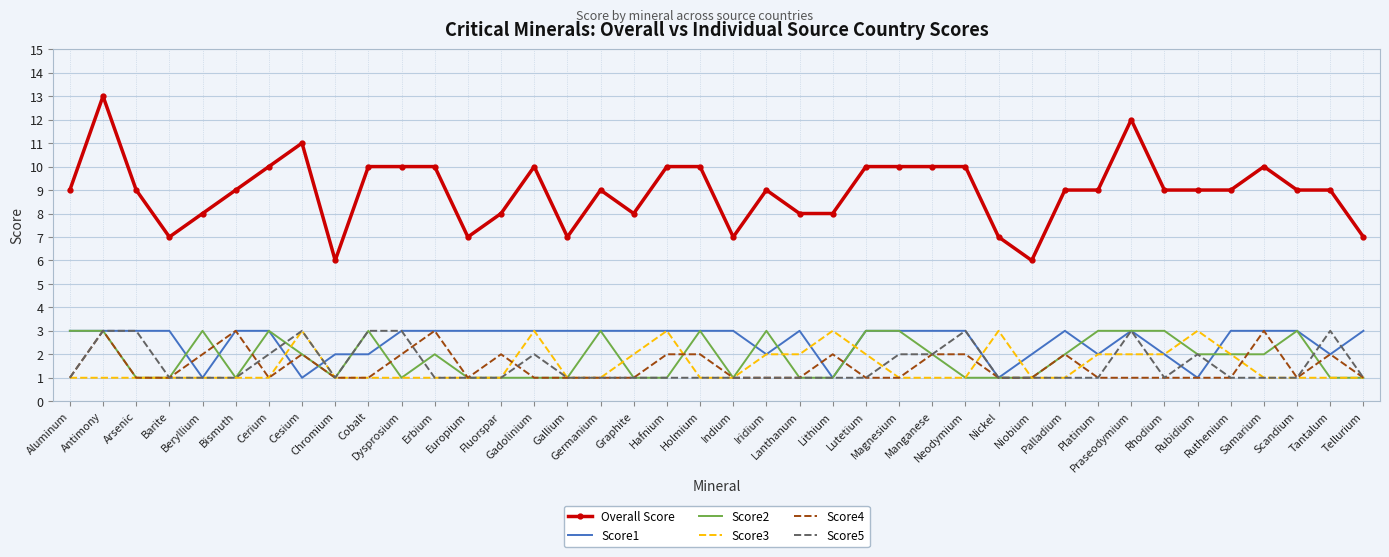

What is the average value of the Score3 series?

2